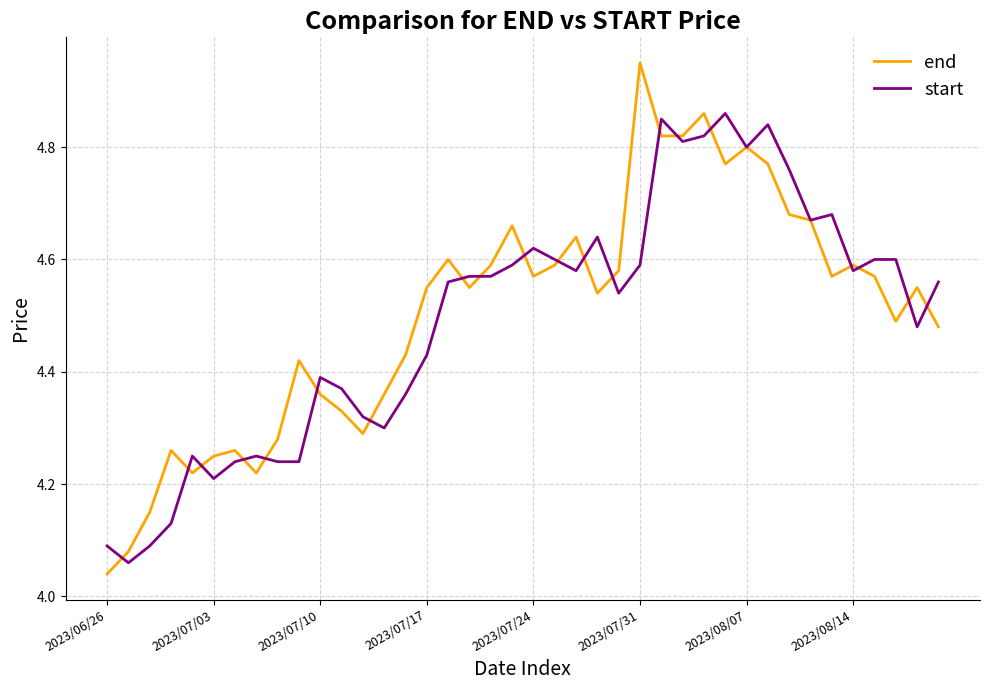

Does the chart display data point markers on the line(s)?

No